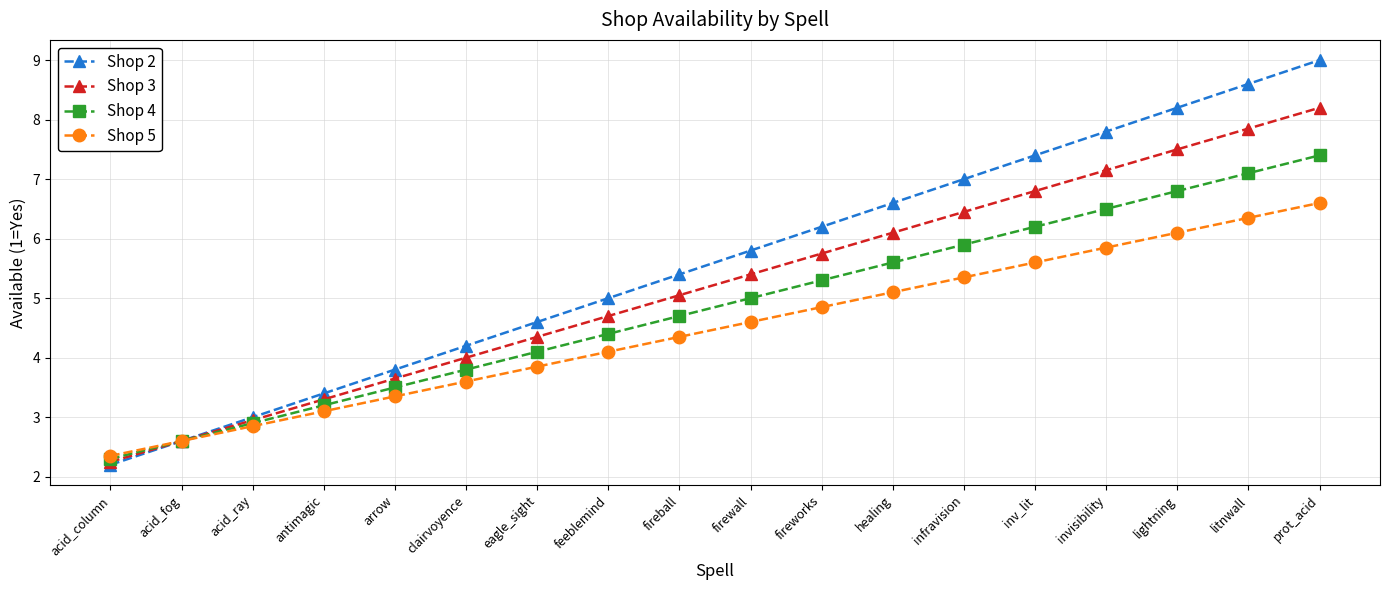

What is the total value across all series at firewall?

20.8